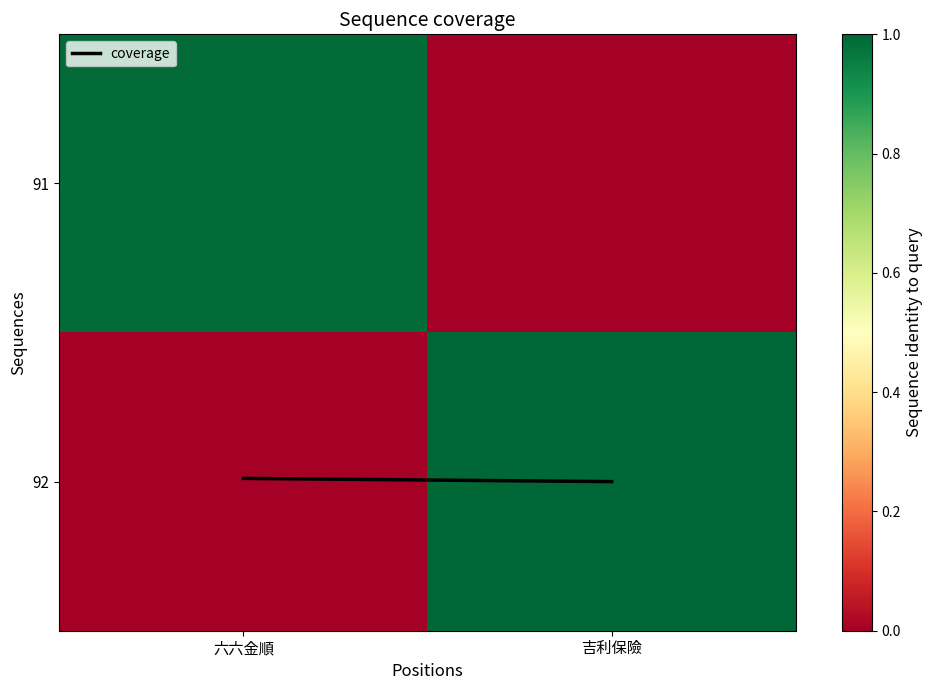

At how many categories does at least one series exceed 0?

2